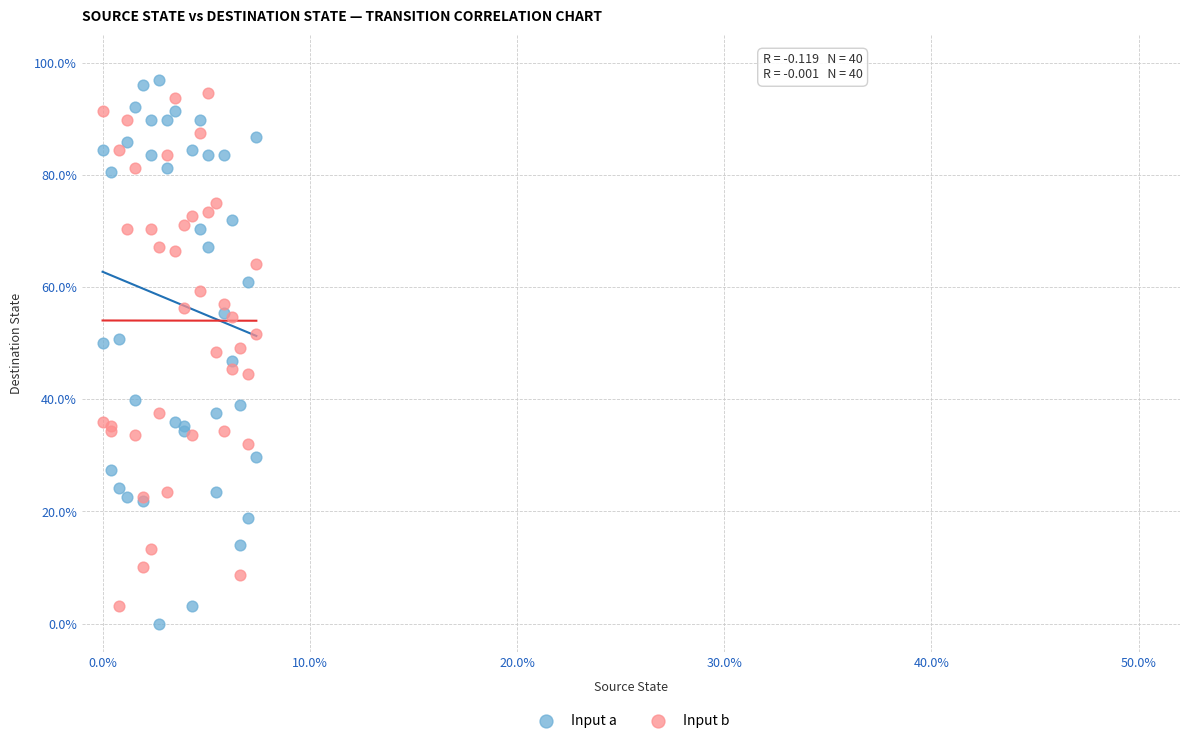

What are all the series names shown in the legend?

Input a, Input b